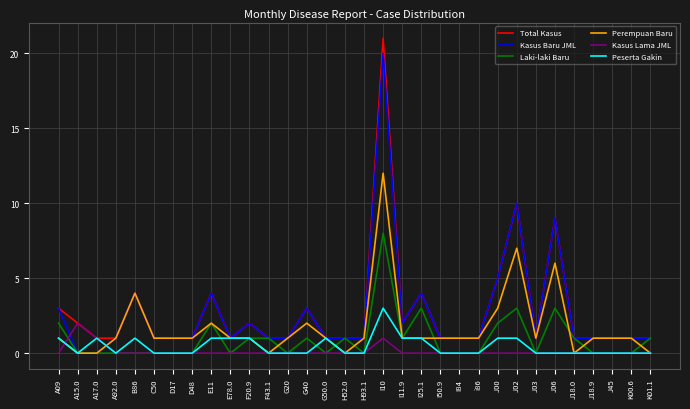

How many lines are shown in the chart?

6